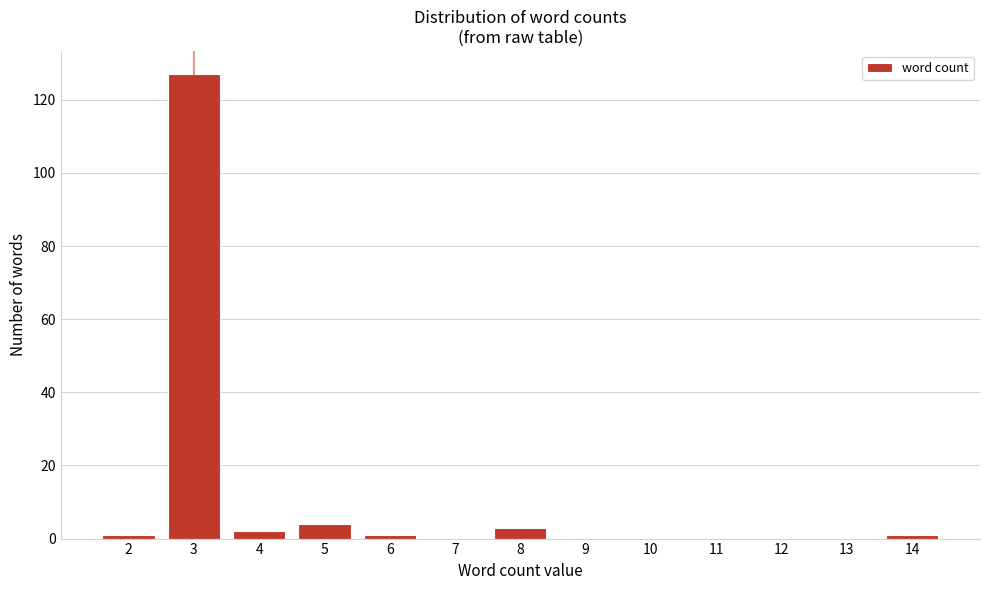

Reading left to right, what are all the values shown in this chart?

2=1	3=127	4=2	5=4	6=1	7=0	8=3	9=0	10=0	11=0	12=0	13=0	14=1